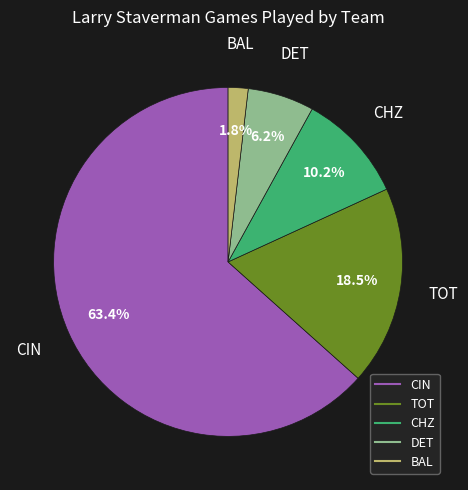

Is there a majority slice in this chart?

Yes